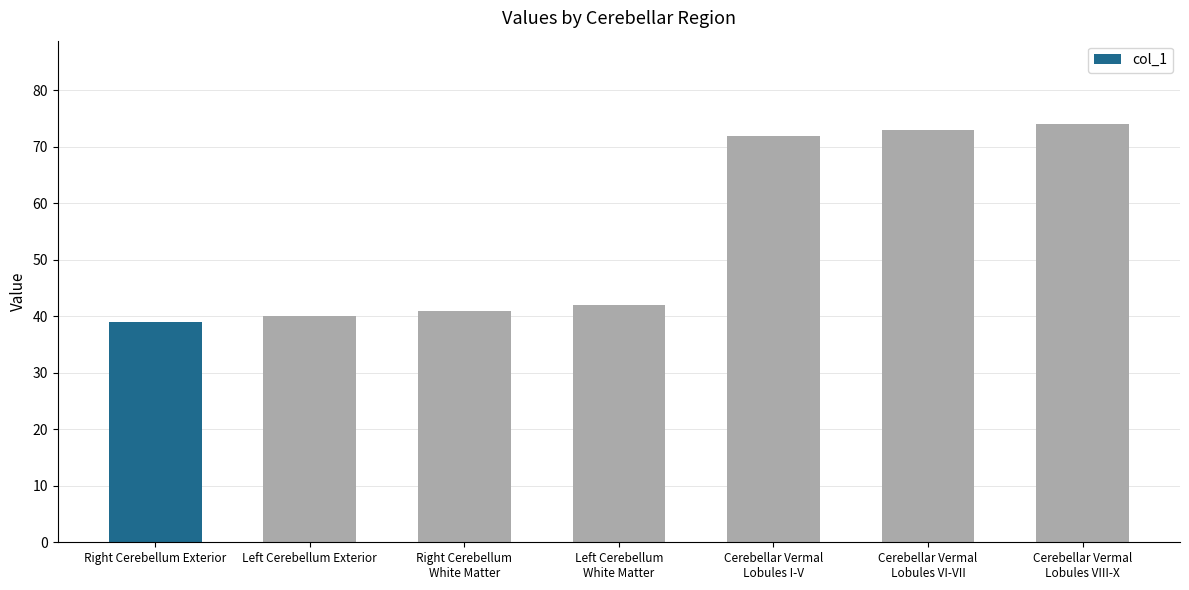

Between Right Cerebellum
White Matter and Right Cerebellum Exterior, which is larger?

Right Cerebellum
White Matter